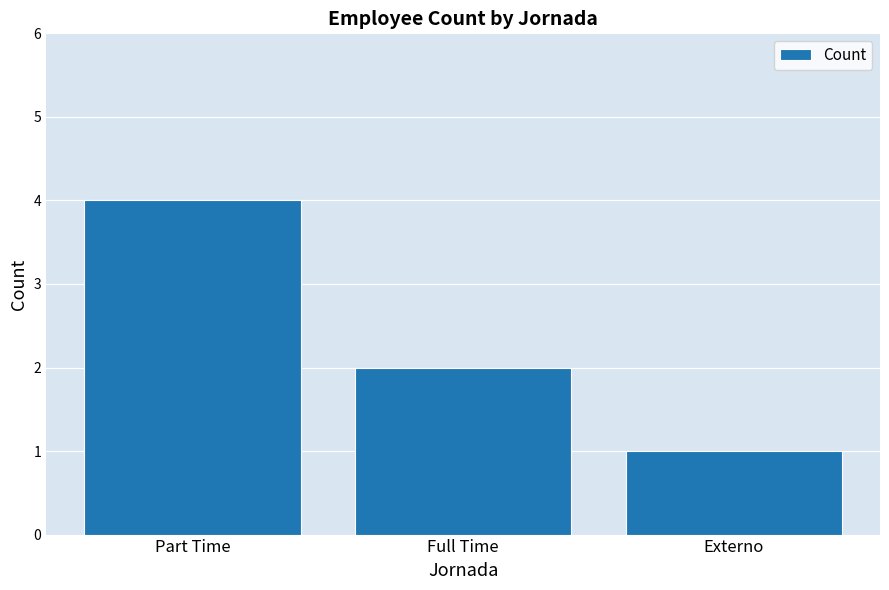

The chart shows a value of 2 at Externo. True or false?

False